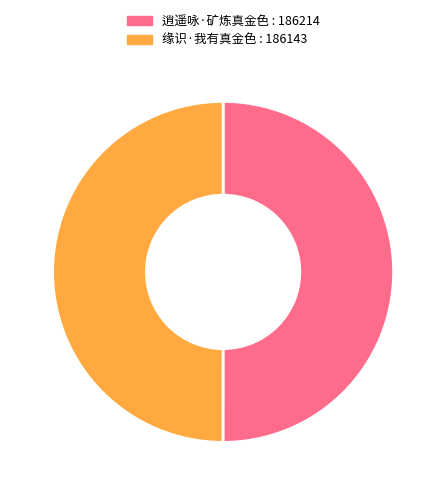

Combined, do 缘识·我有真金色 and 逍遥咏·矿炼真金色 account for over 50%?

Yes